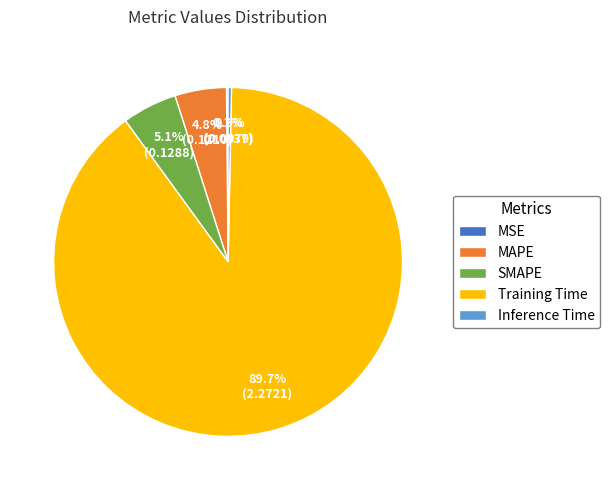

Is it true that Inference Time is 0% of the pie?

True